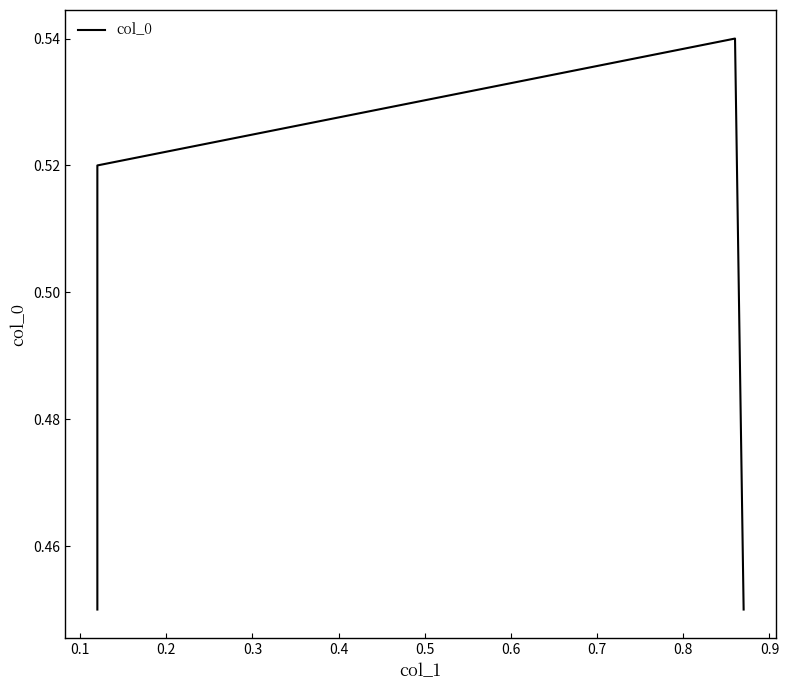

The value at 0.1 is 0.3. True or false?

False